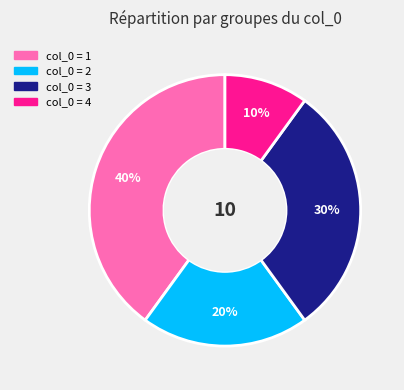

To the nearest percent, what is the average slice percentage?

25%